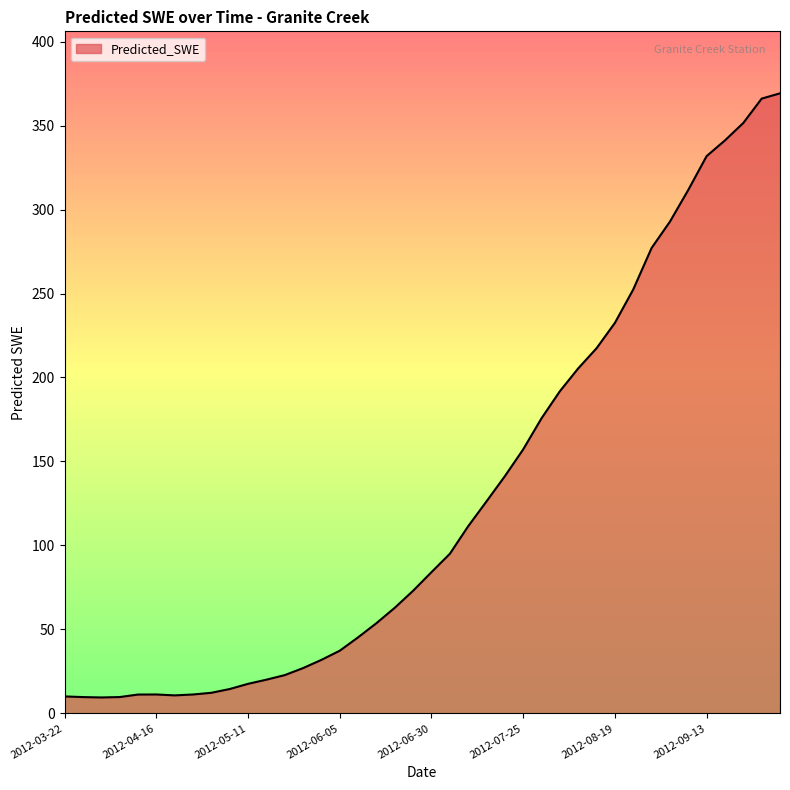

What is the maximum value shown in the chart?

369.2